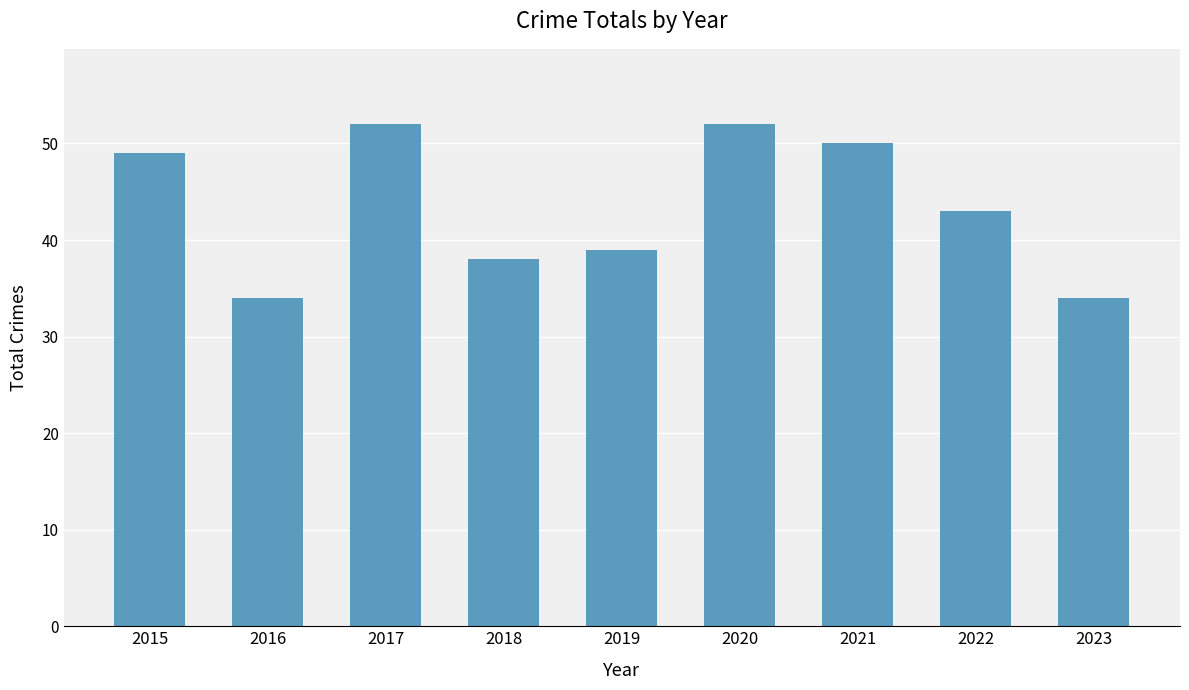

Reading right to left, extract all data points from this chart.

34	43	50	52	39	38	52	34	49